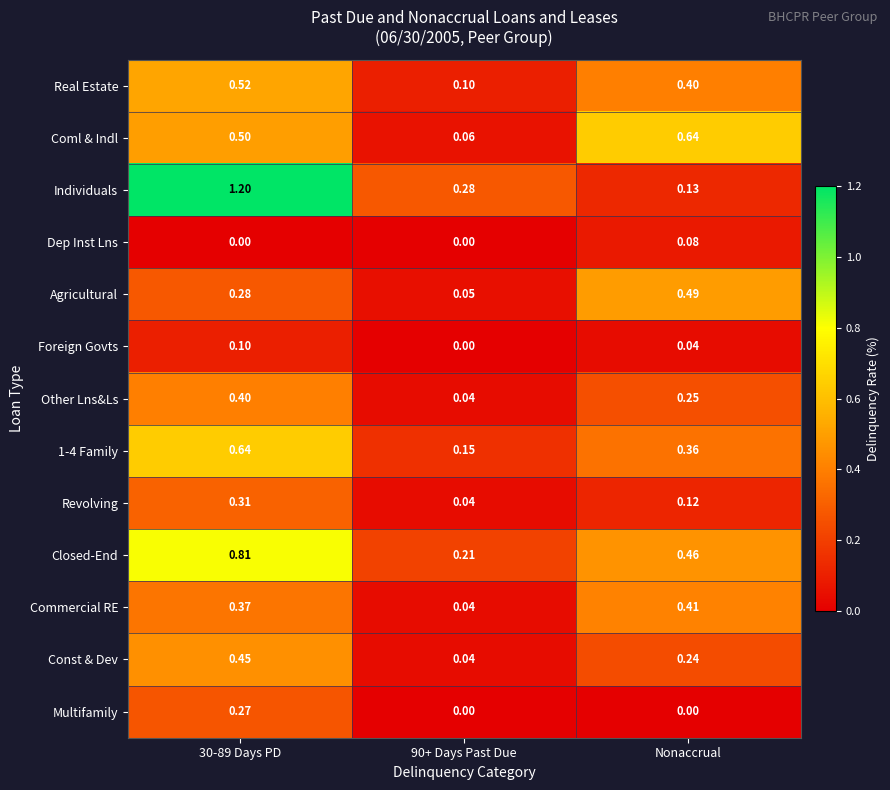

Count the number of categories in the chart.

3